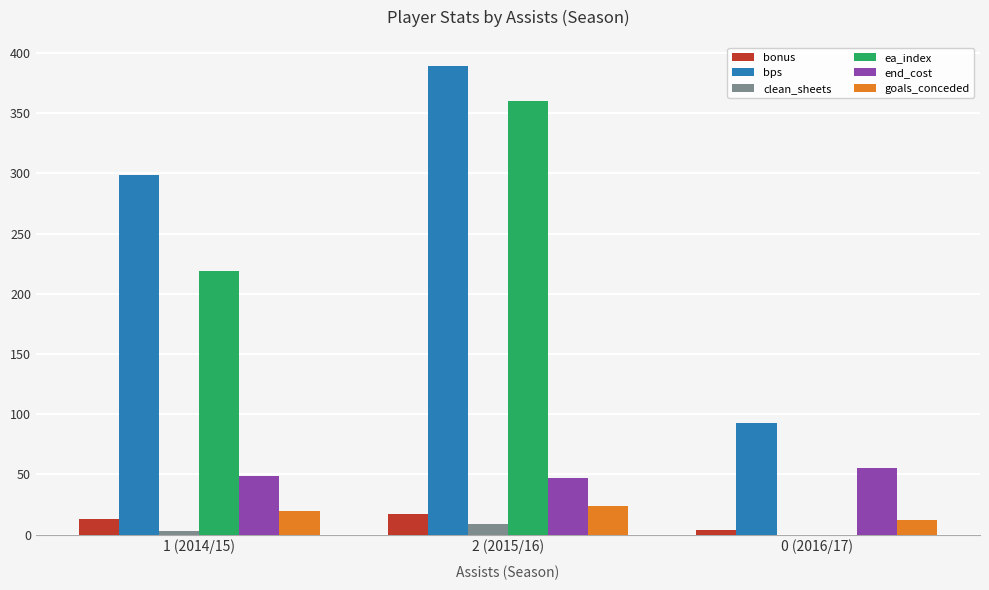

The value of end_cost at 1 (2014/15) is 49. True or false?

True